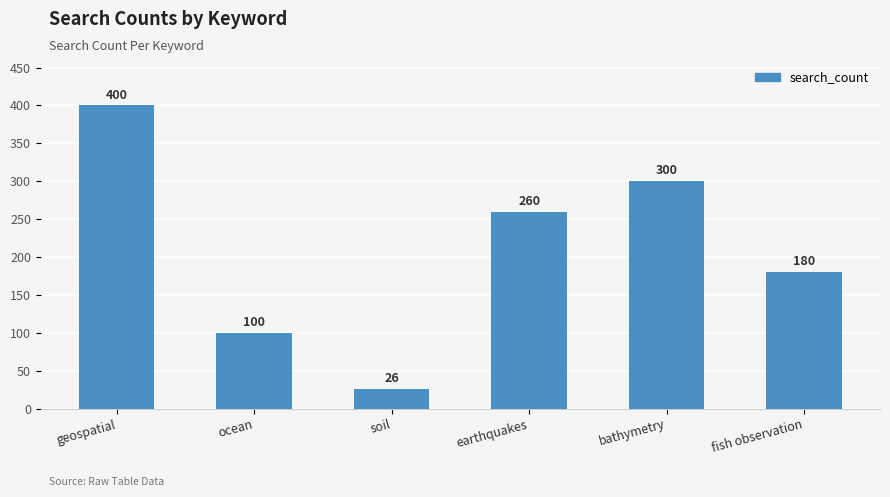

What is the value of the 6th bar from the left?

180